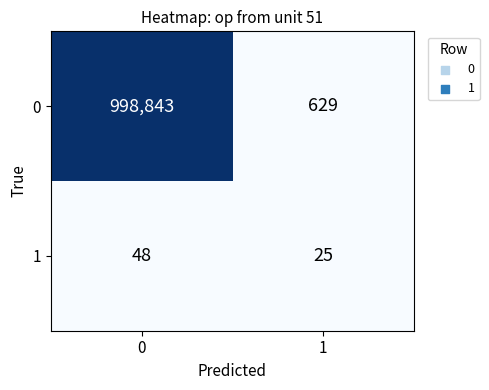

Reading left to right, what are all the values shown in this chart?

0: 0=998843	1=629
1: 0=48	1=25